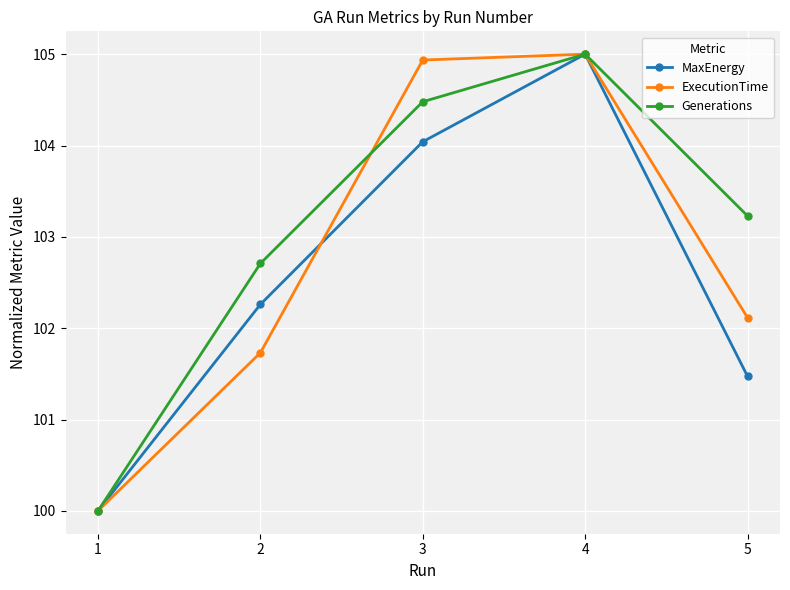

List the labels in order of MaxEnergy value, largest first.

4, 3, 2, 5, 1